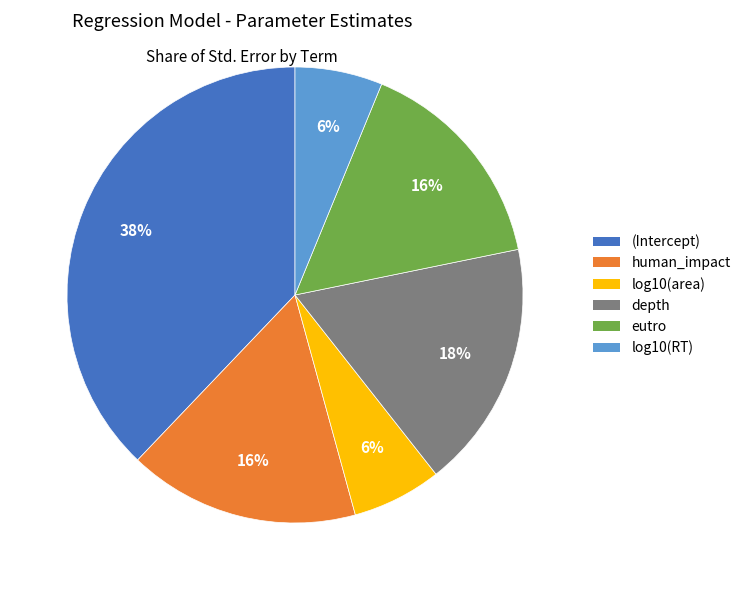

Is it true that eutro is 6% of the pie?

False